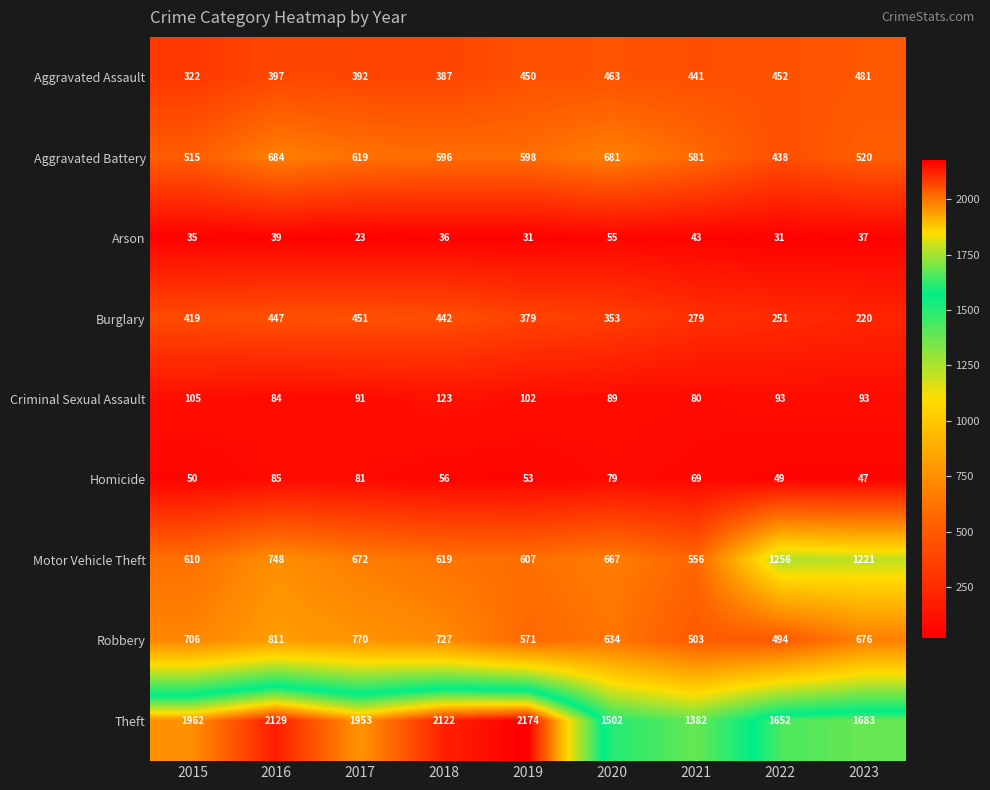

The value of Arson at 2015 is 35. True or false?

True